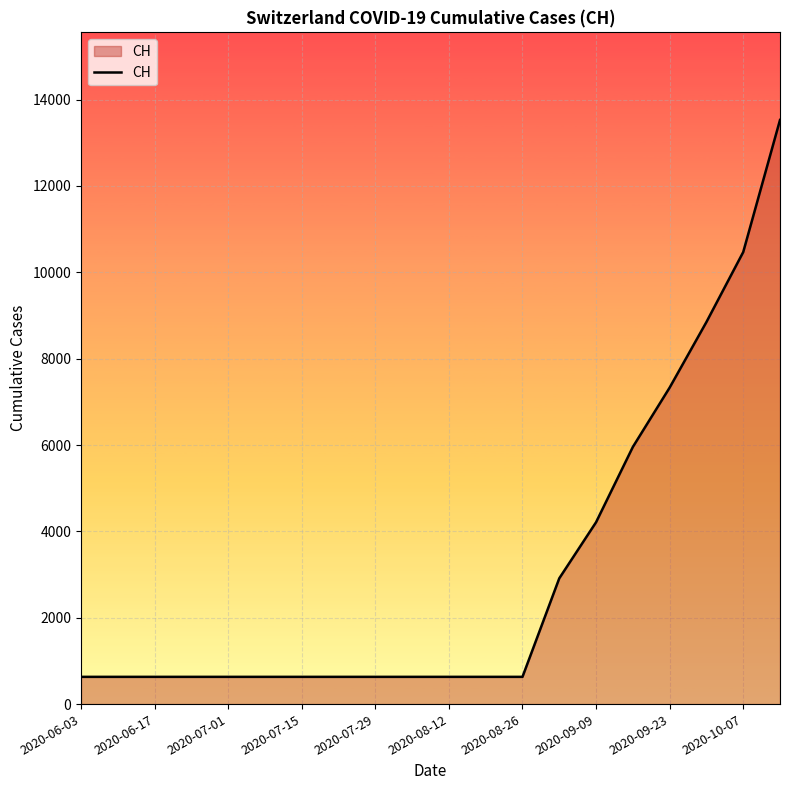

What is the difference between the maximum and minimum values?

12898